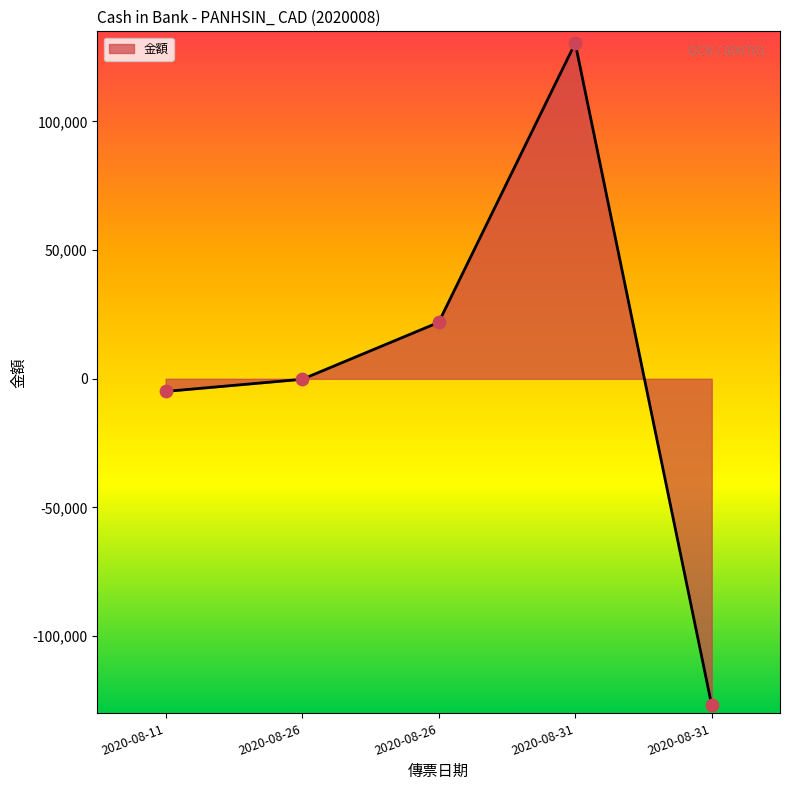

What is the change in value from 2020-08-26 to 2020-08-31?

+108498.9